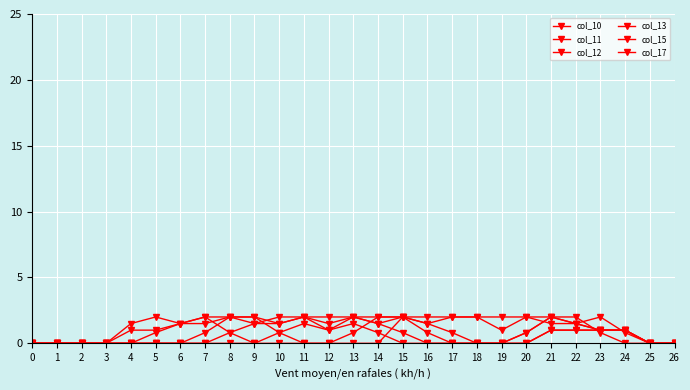

How many series are shown in this chart?

6